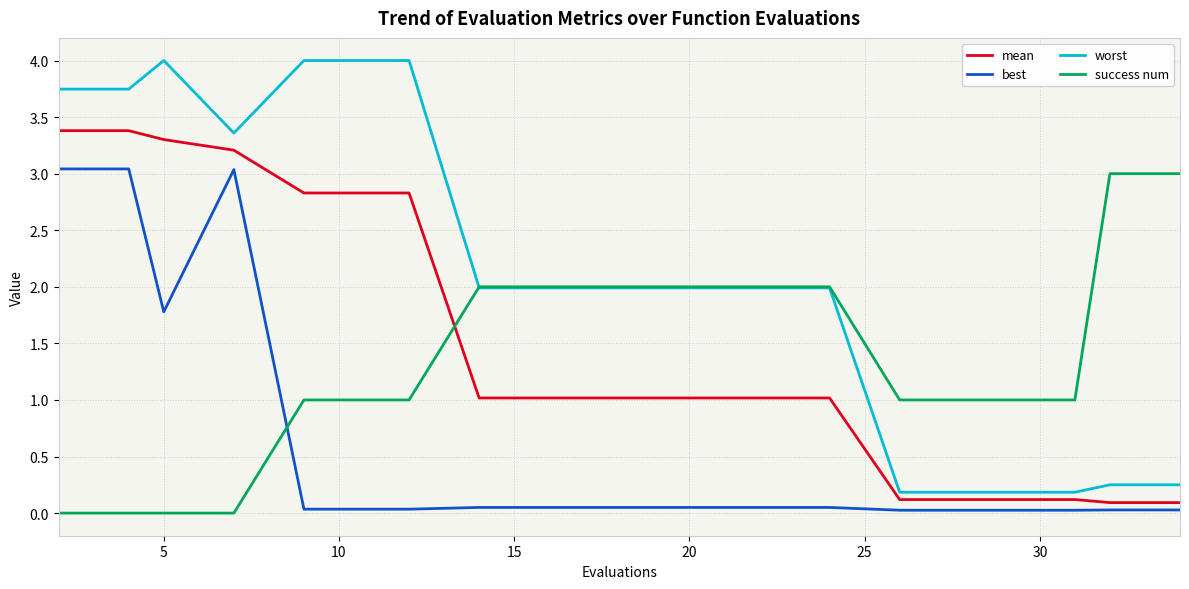

What are all the series names shown in the legend?

mean, best, worst, success num